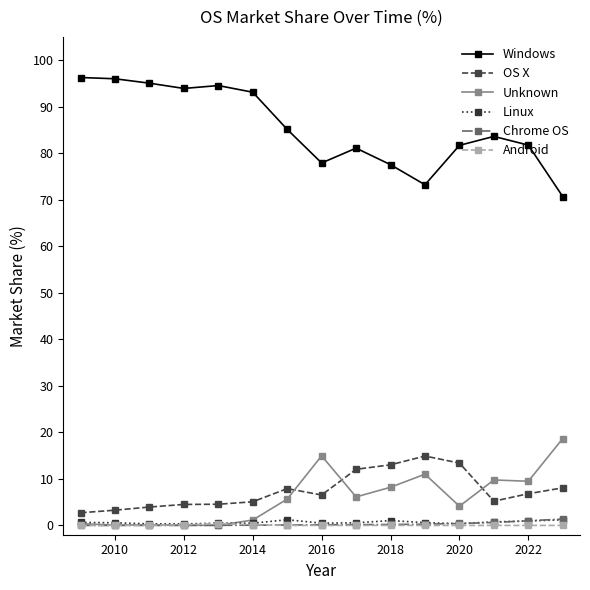

What is the maximum value shown in the chart?

96.3